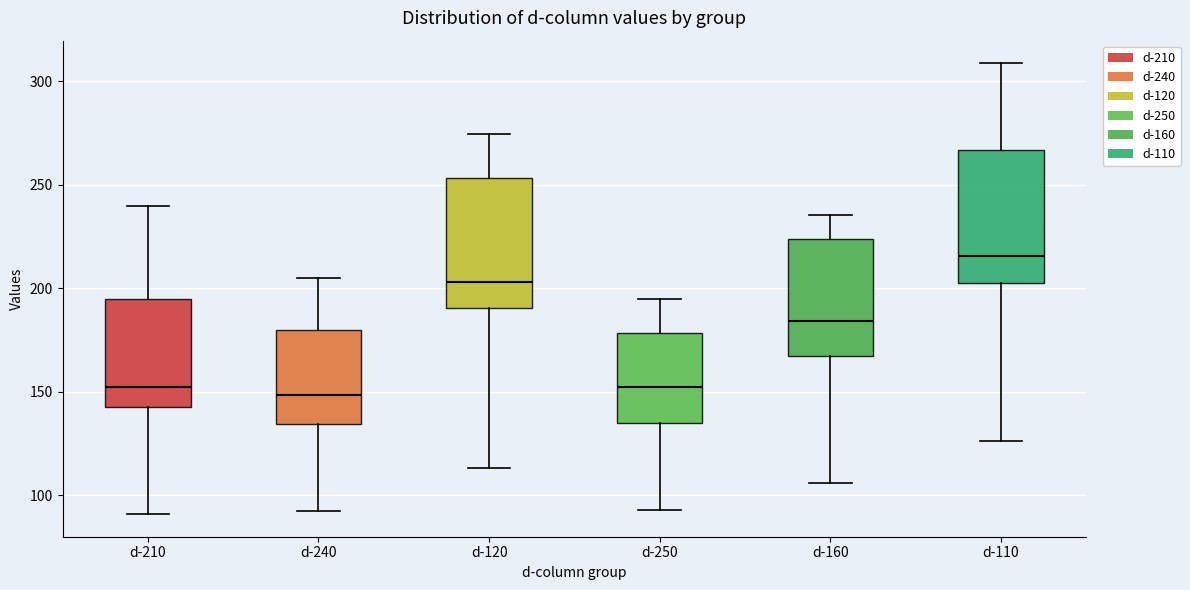

Where is the lower edge of the box for d-250 on the y-axis? The values are not printed on the chart, so give them approximately, as read against the axis.

135